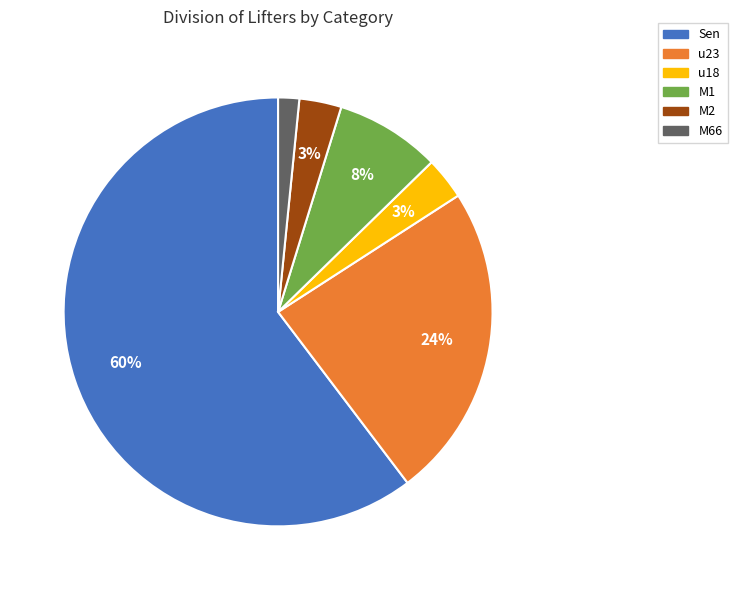

To the nearest percent, what portion does u18 represent?

3%